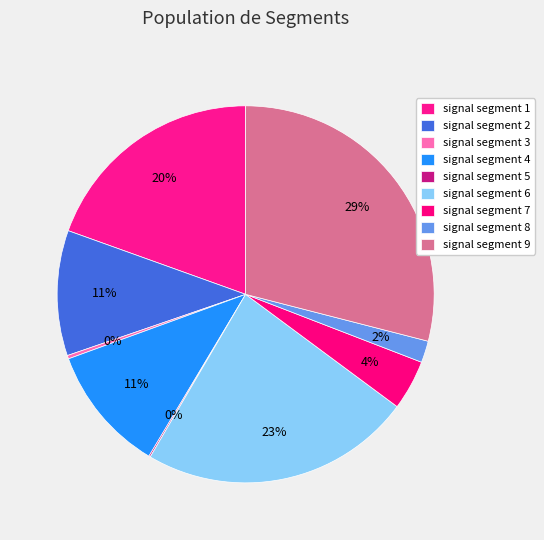

Do signal segment 2 and signal segment 5 together represent more than half of the pie?

No